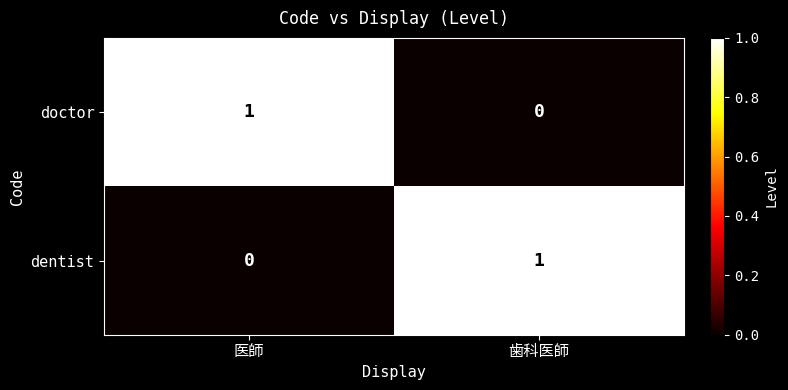

Reading left to right, transcribe all the data shown in this chart.

doctor: 1	0
dentist: 0	1